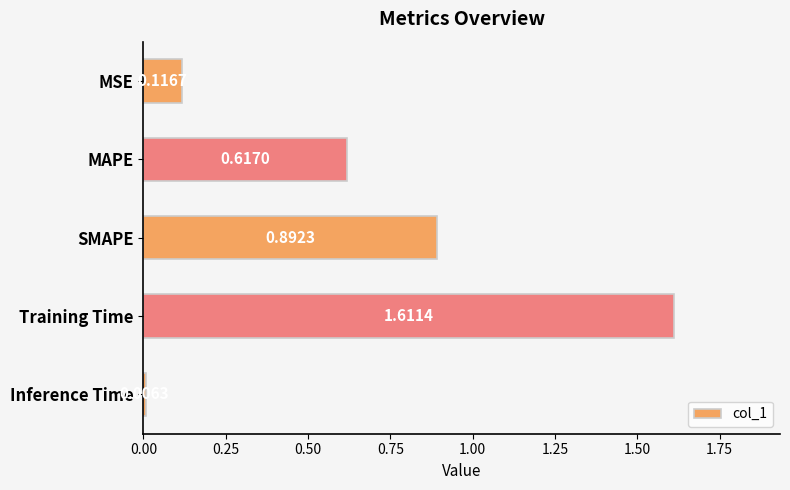

Where is the data nearest to the value 0?

Inference Time